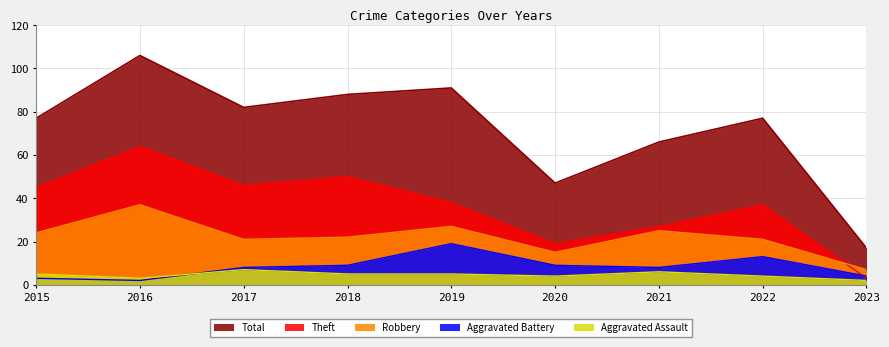

How many interior local valleys does the Theft series have?

2